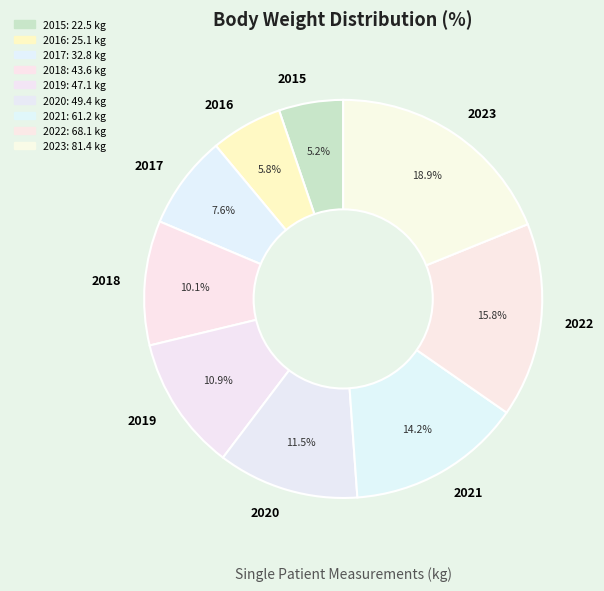

To the nearest percent, what portion does 2017 represent?

8%